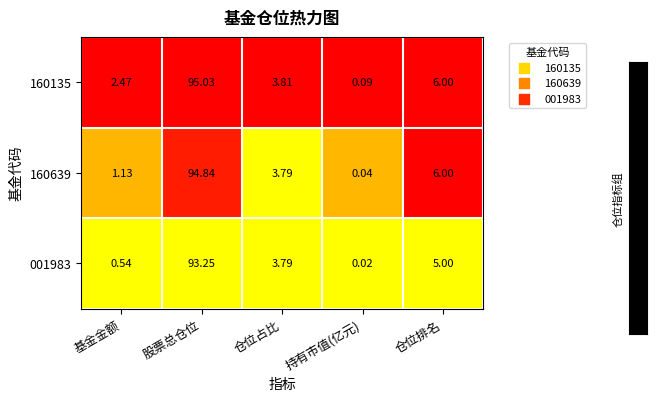

Which series has the largest total across all categories?

160135